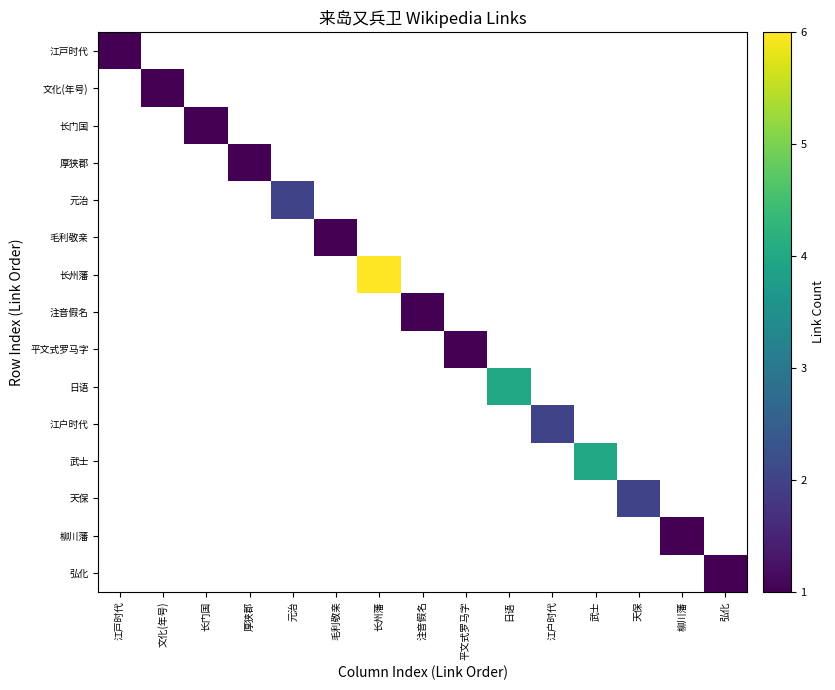

Which series has the widest spread of values?

江戸时代